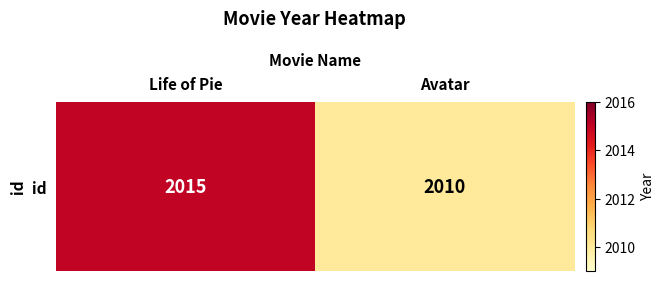

Approximately how many times larger is the value at Avatar compared to Life of Pie?

1.0